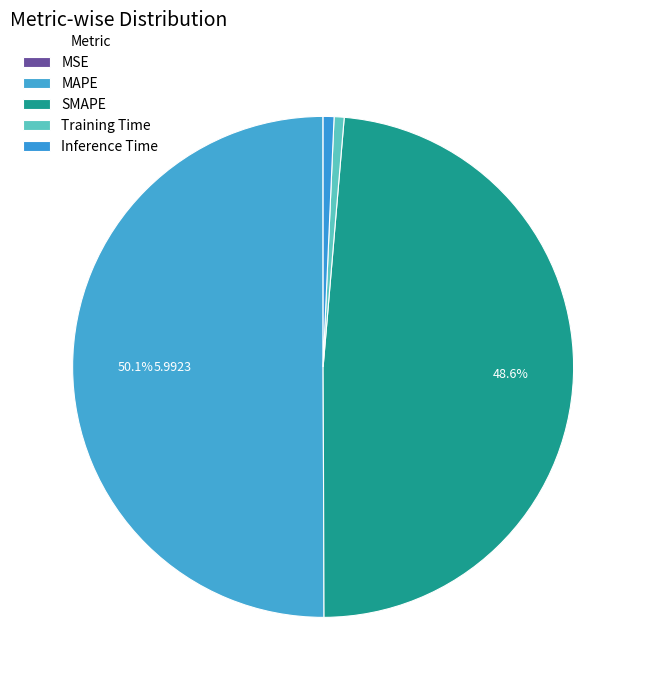

Between SMAPE and Inference Time, which is larger?

SMAPE